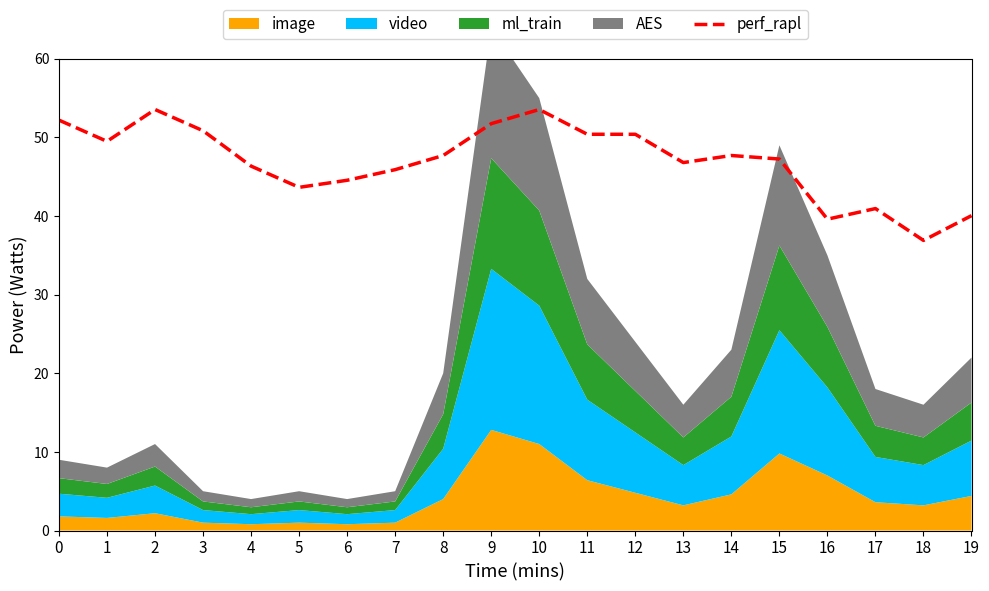

The perf_rapl series shows 69.1 at 11. True or false?

False